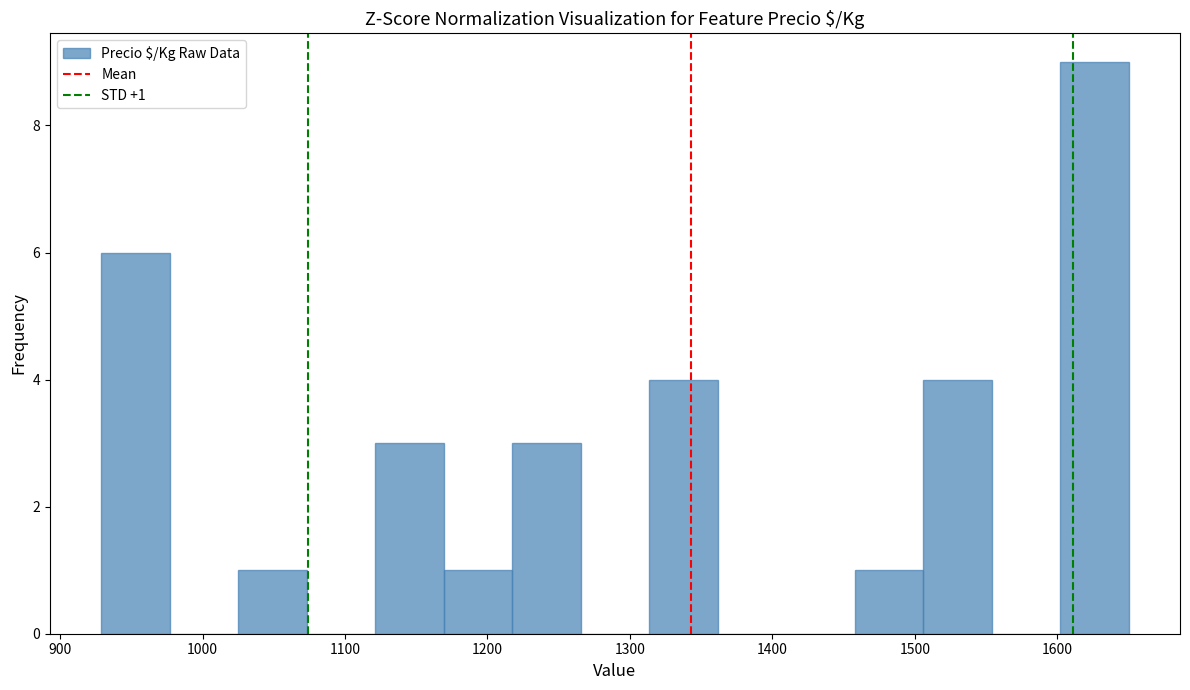

Which range on the x-axis has the tallest bar?

1600 to 1650